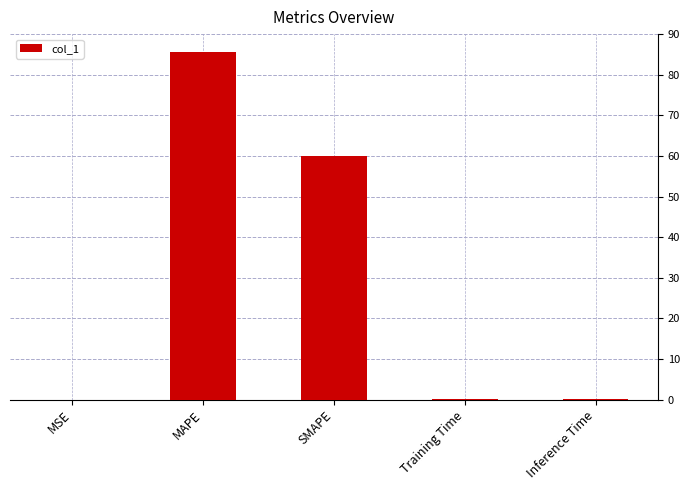

Which has a higher value, Inference Time or SMAPE?

SMAPE